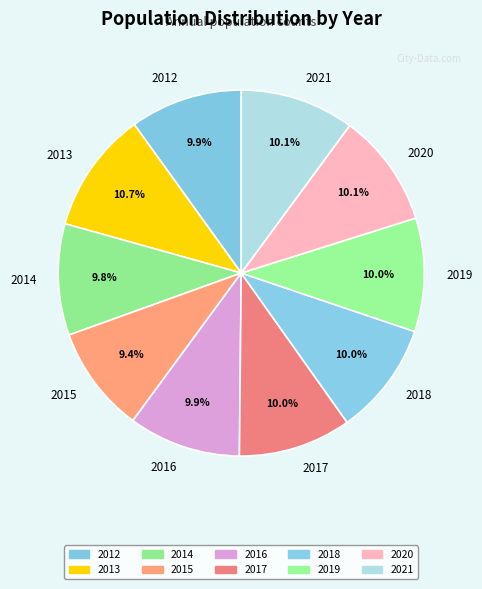

Which category has the biggest portion of the pie?

2013